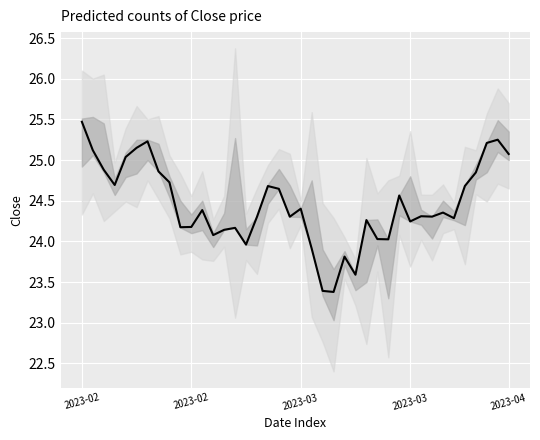

Is this an area chart (filled region under the line)?

No